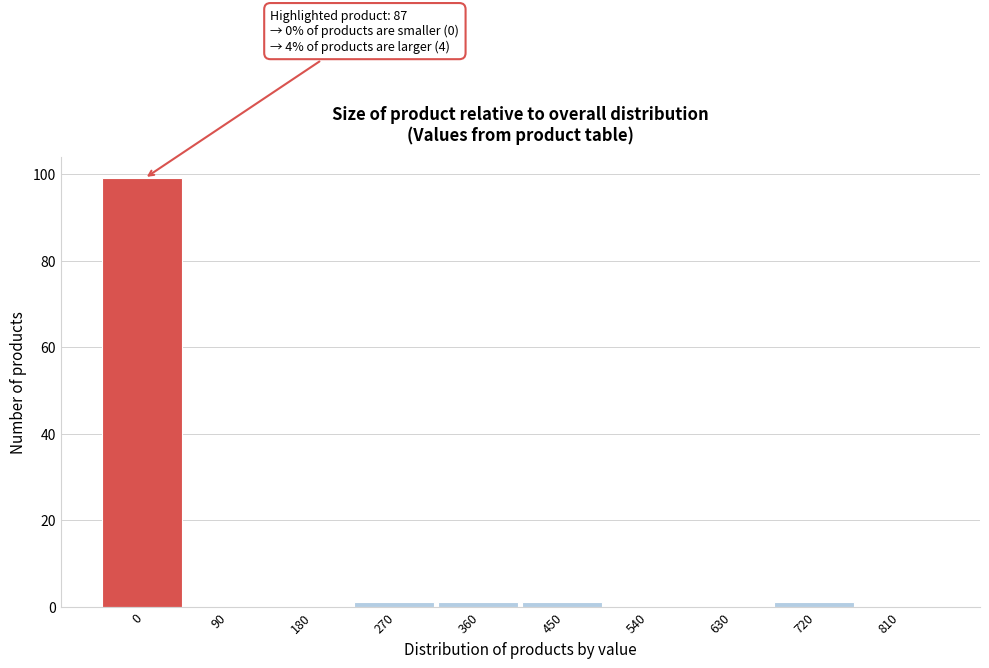

Reading right to left, what are all the values shown in this chart?

810=0	720=1	630=0	540=0	450=1	360=1	270=1	180=0	90=0	0=99